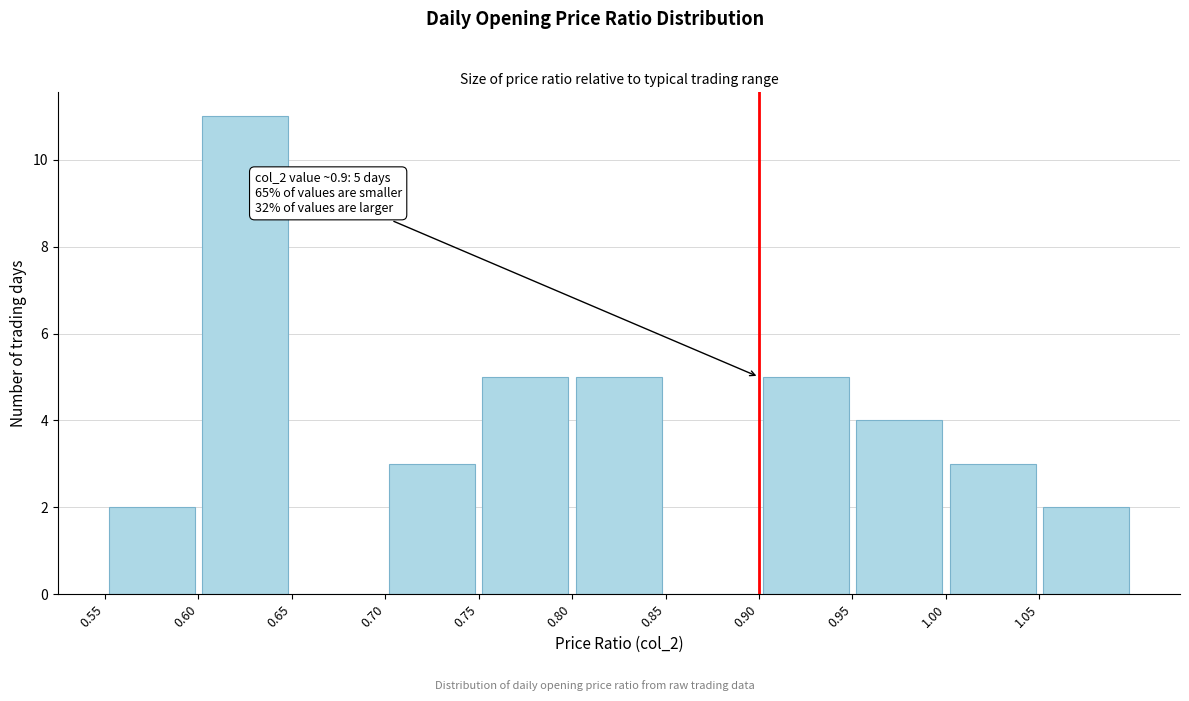

Which range on the x-axis has the tallest bar?

0.60 to 0.65